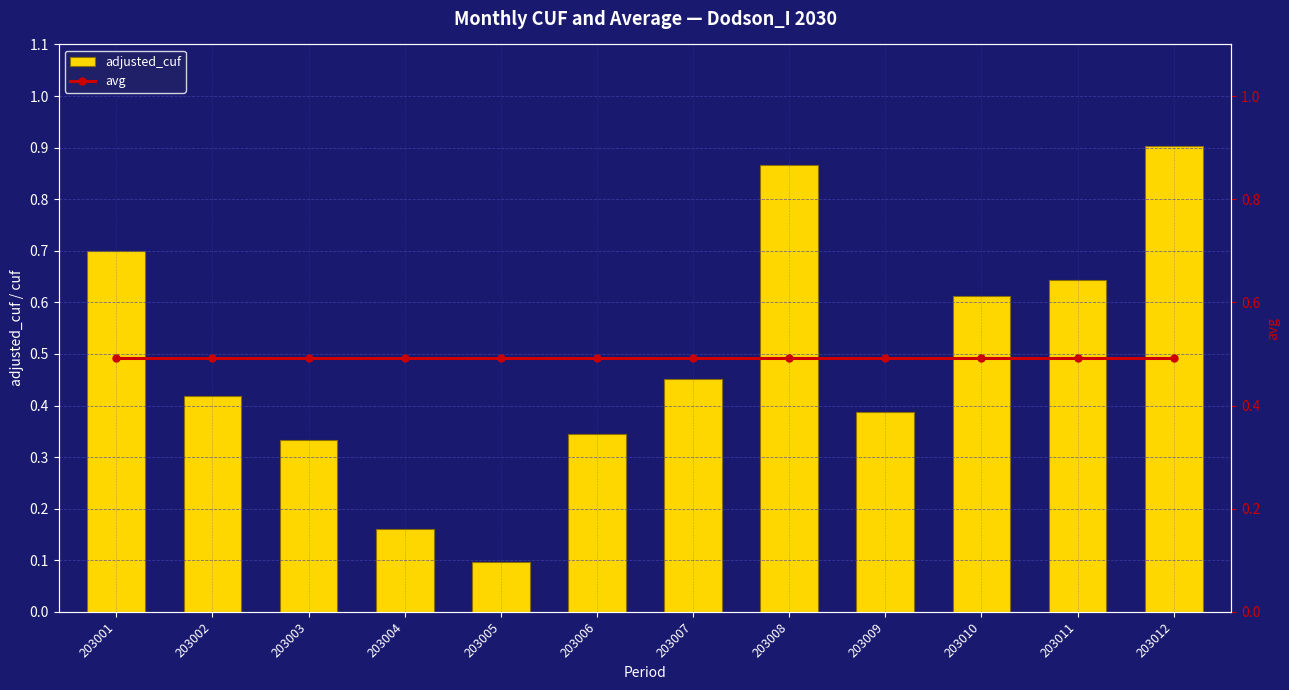

What is the difference between the maximum and minimum values in the adjusted_cuf series?

0.8